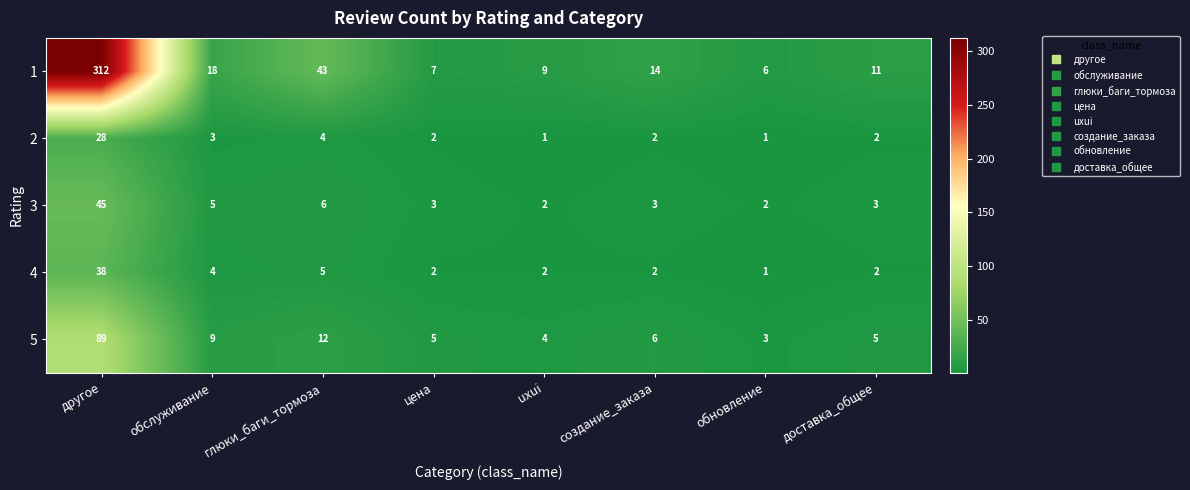

Between цена and создание_заказа, which series saw the biggest shift?

1